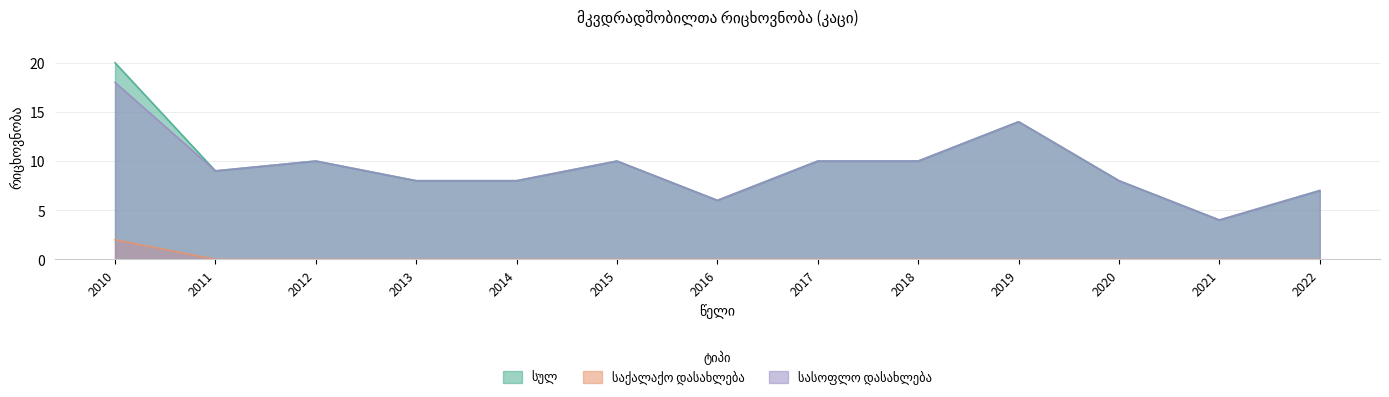

How many values in the სულ series are below 9?

6